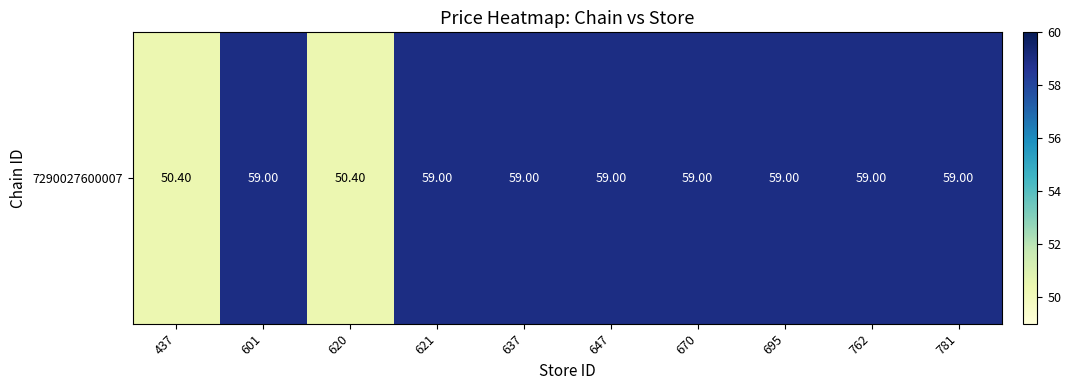

Between 781 and 637, which is larger?

781